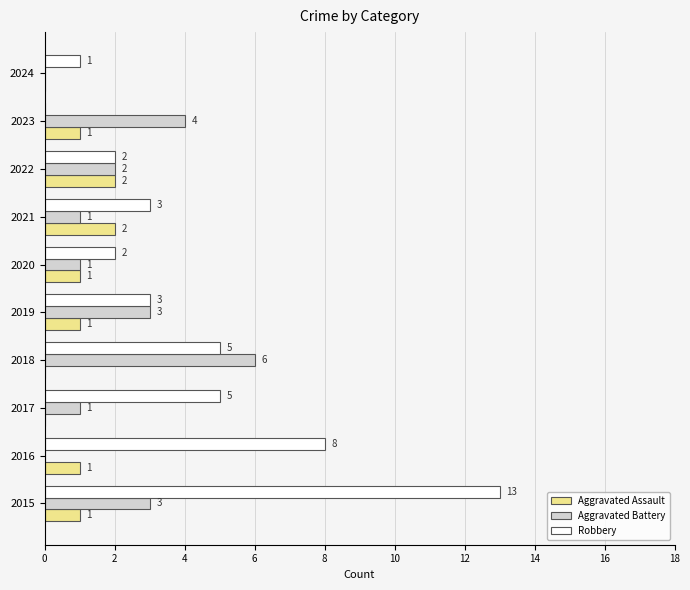

The value of Aggravated Assault at 2015 is 0. True or false?

False